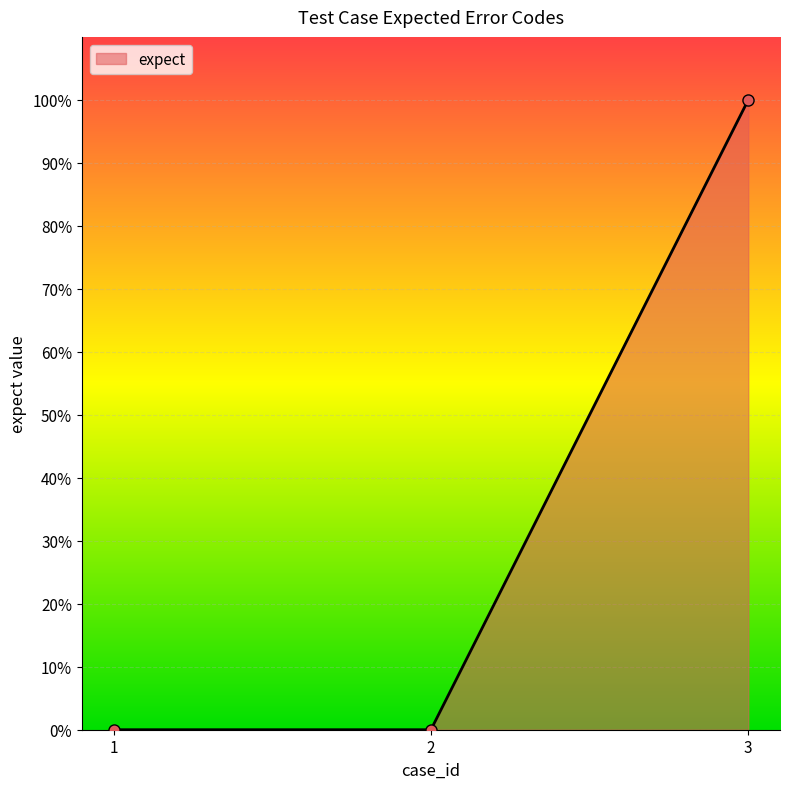

Is it true that the value at 2 is -35?

False